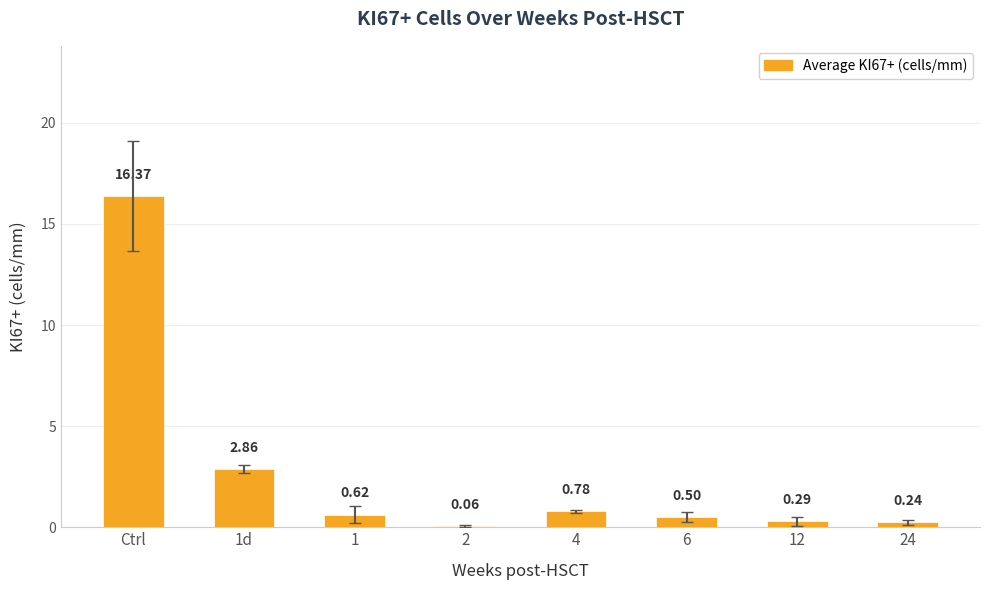

Which category has the highest value across all series?

Ctrl